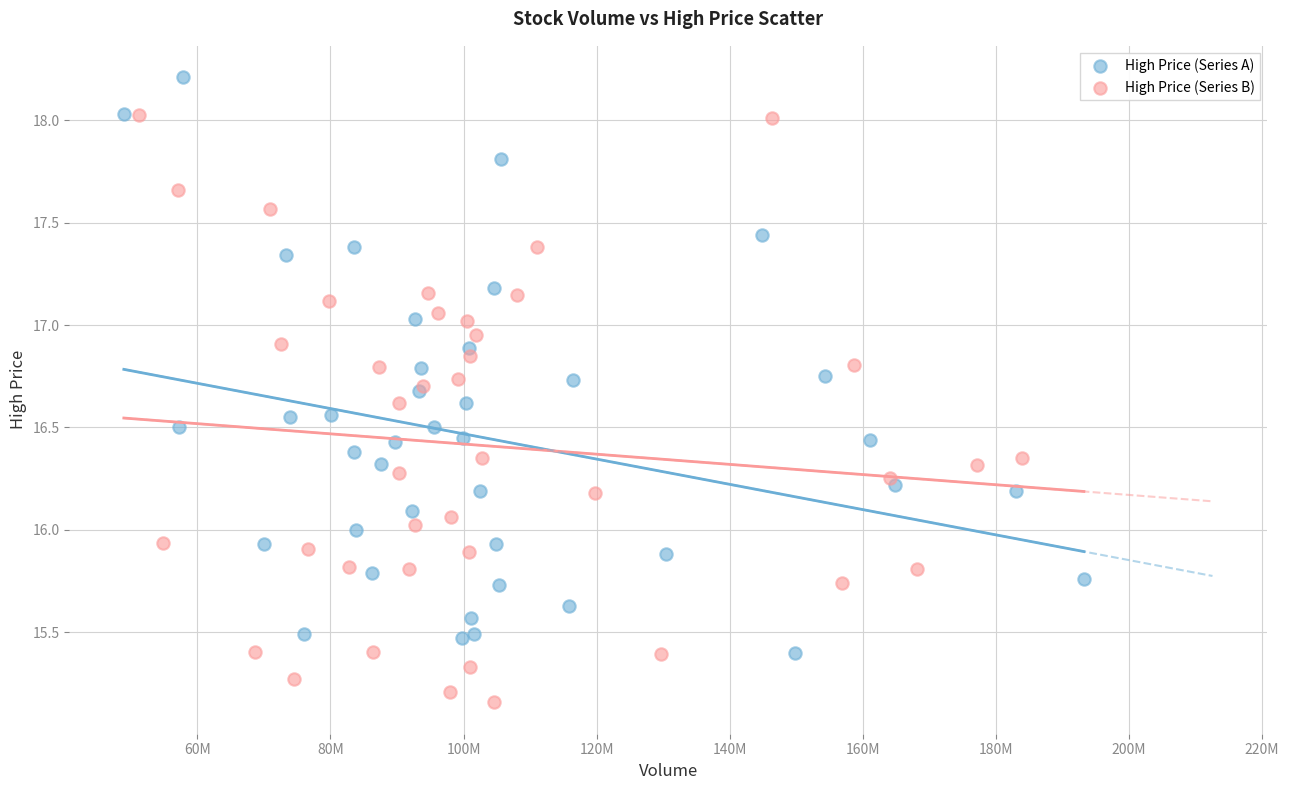

Which series reaches the maximum Y coordinate?

High Price (Series A)